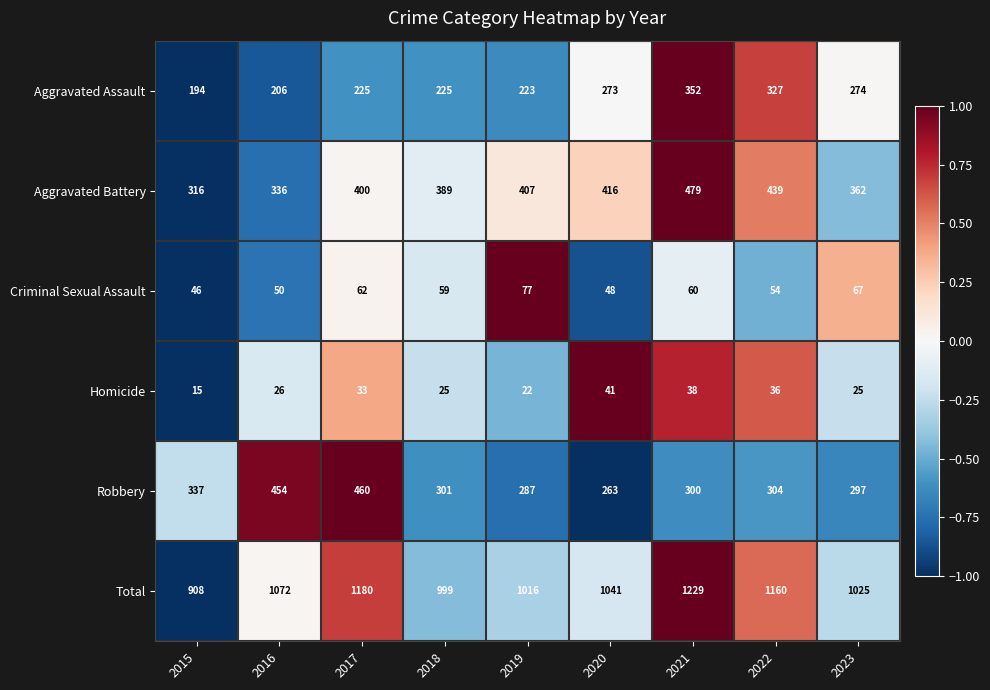

At which category is the sum across all series the highest?

2021